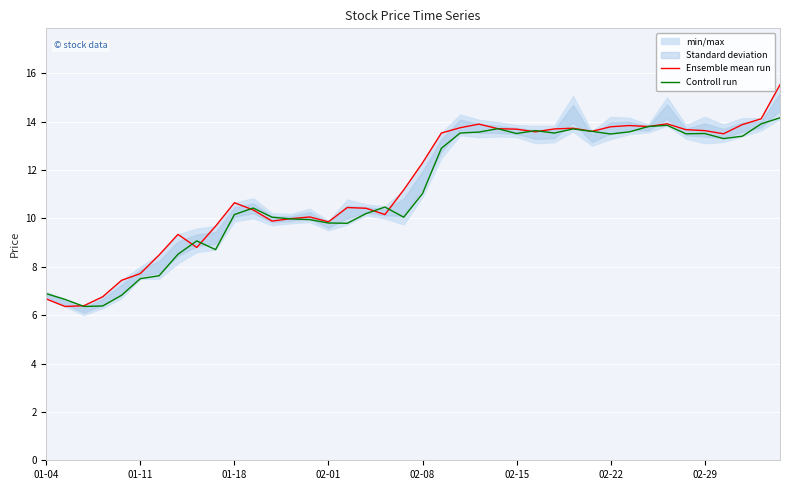

Is it true that Controll run equals 13.5 at 02-29?

True